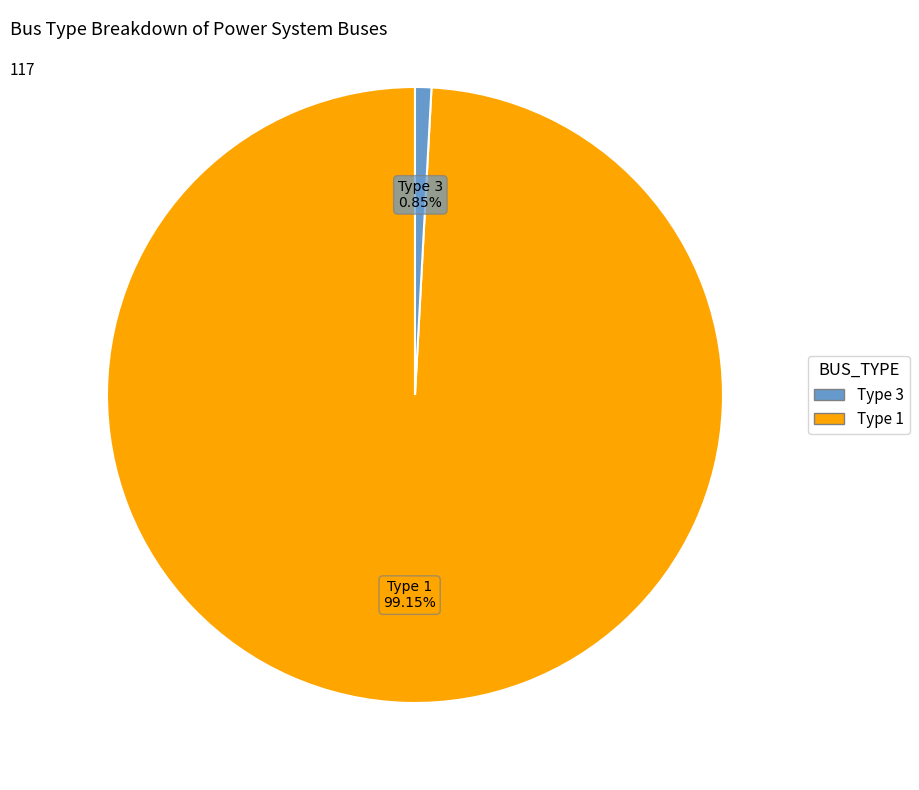

Is there any slice that represents more than half of the pie?

Yes